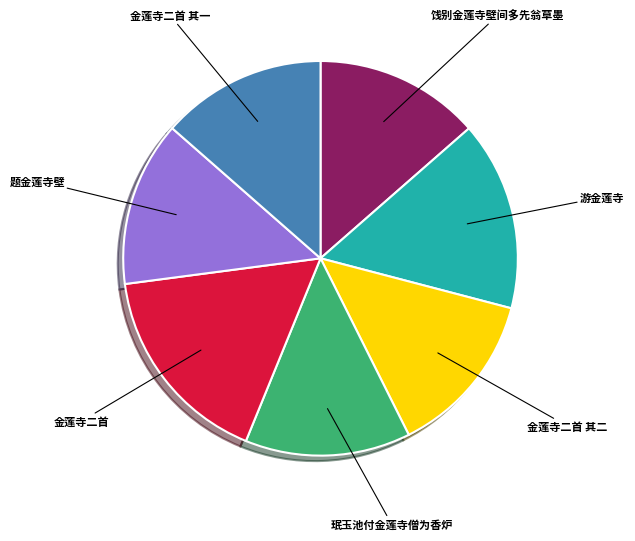

How many segments does this pie chart have?

7